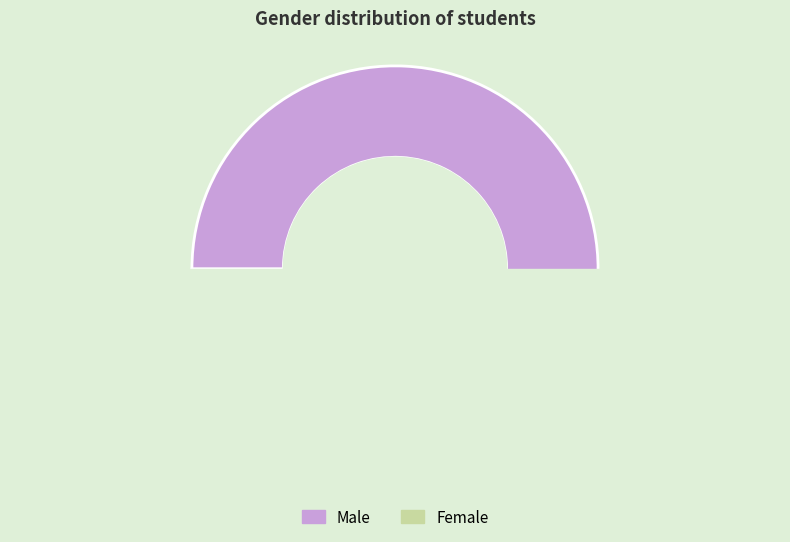

To the nearest percent, what portion does Male represent?

52%